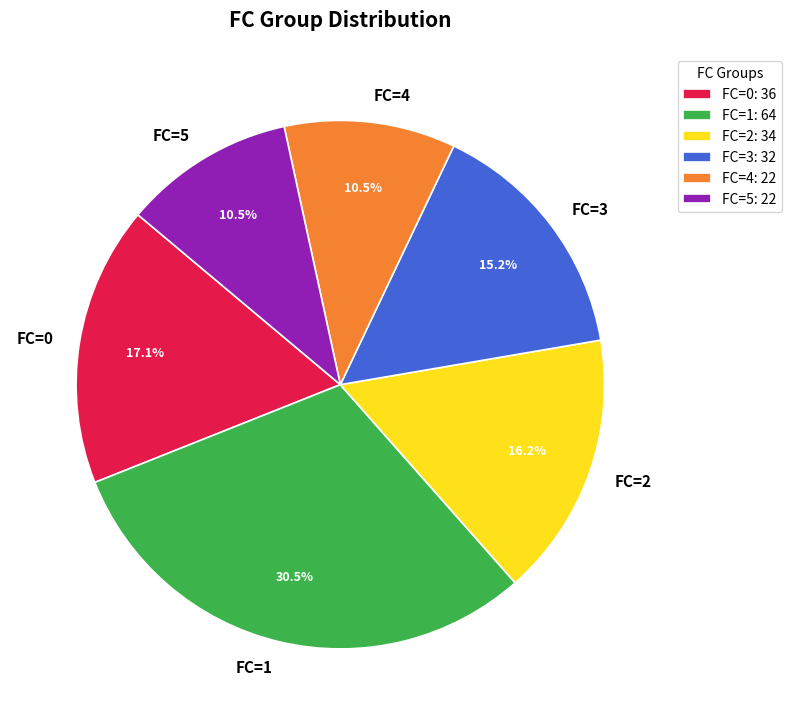

What percentage is the FC=0 slice, to the nearest percent?

17%